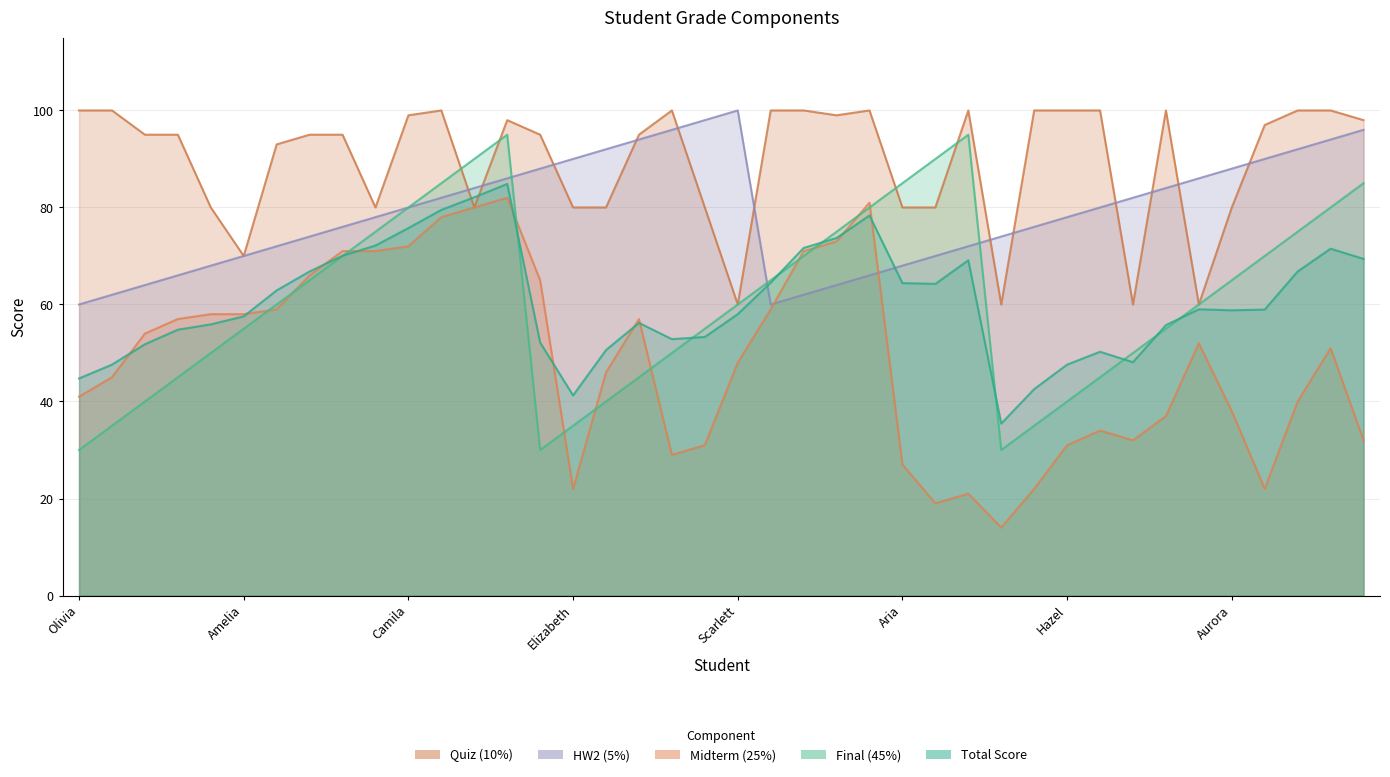

What value does the QUIZ series have at Aurora?

80.0